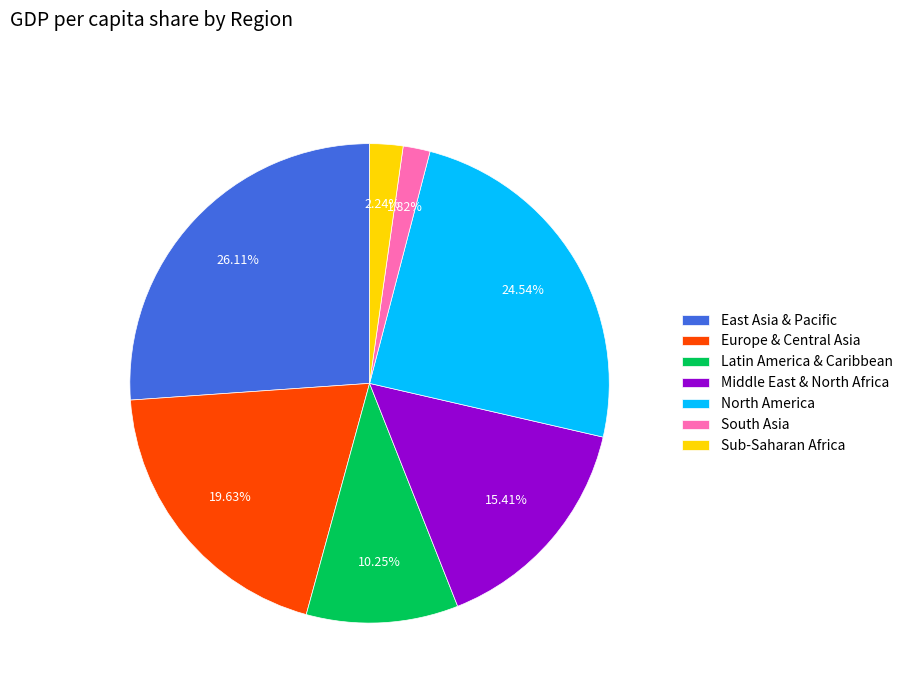

What is the largest slice in the pie chart?

East Asia & Pacific